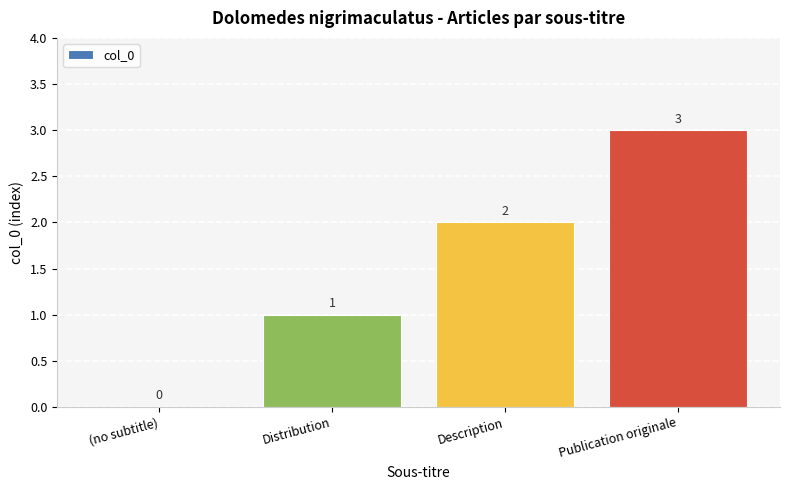

Reading left to right, what are all the values shown in this chart?

0	1	2	3